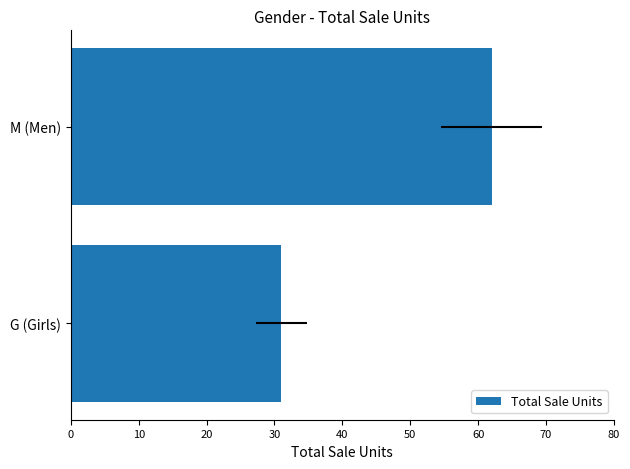

What is the greatest value displayed?

62